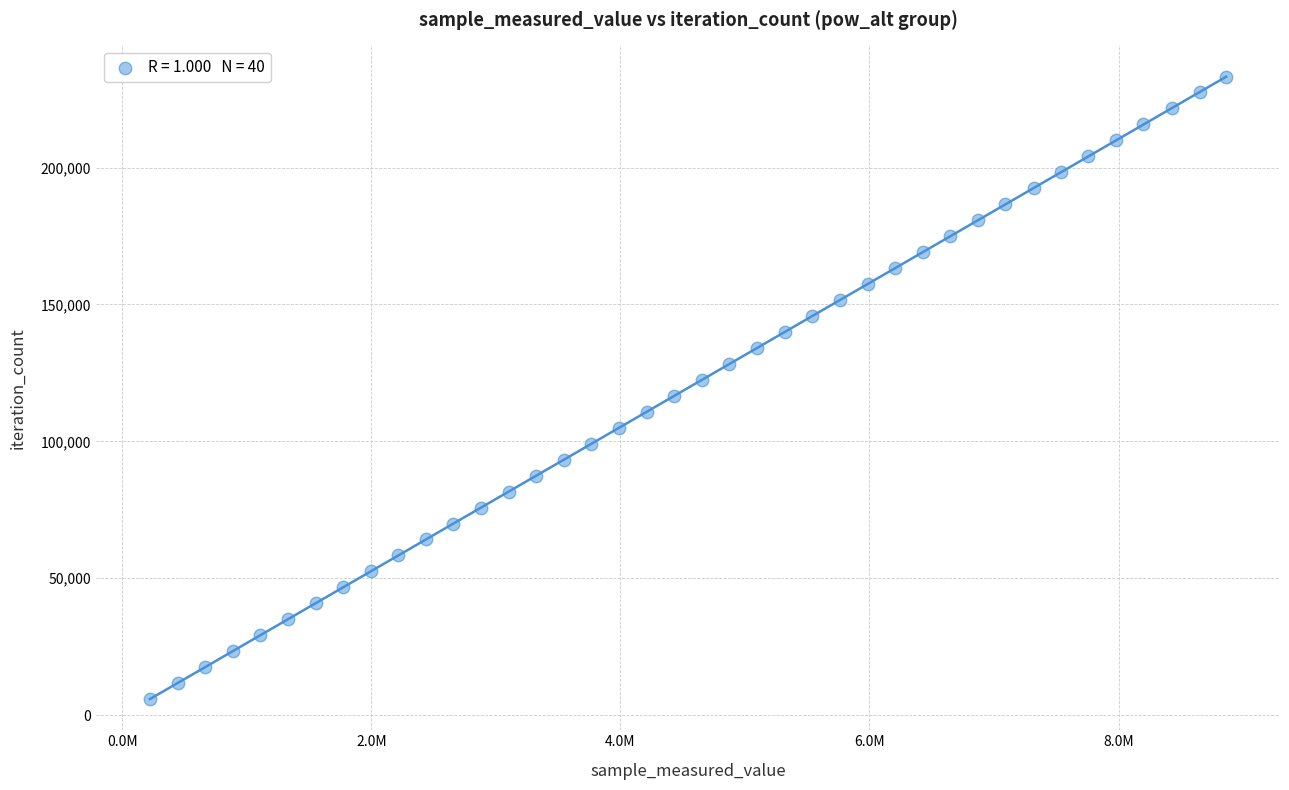

What is the range of Y values (max minus min)?

227409